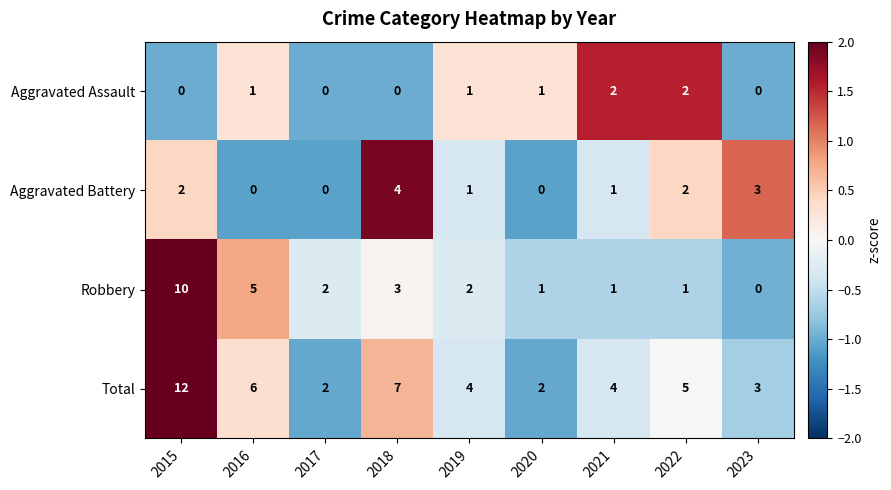

True or false: Aggravated Battery has a value of 3 at 2020.

False